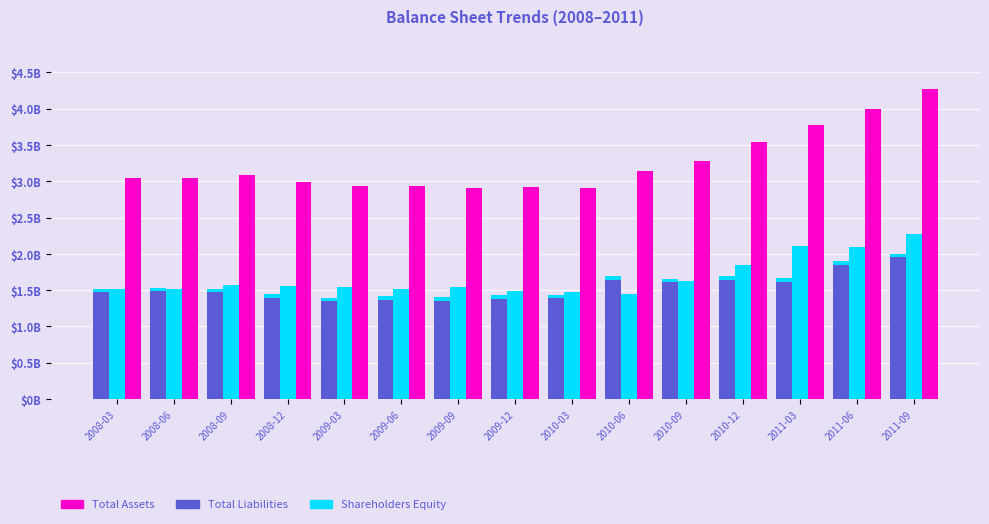

Reading left to right, what are all the values shown in this chart?

Total Liabilities: 2008-03=1.5	2008-06=1.5	2008-09=1.5	2008-12=1.4	2009-03=1.4	2009-06=1.4	2009-09=1.4	2009-12=1.4	2010-03=1.4	2010-06=1.7	2010-09=1.7	2010-12=1.7	2011-03=1.7	2011-06=1.9	2011-09=2.0
Shareholders Equity: 2008-03=1.5	2008-06=1.5	2008-09=1.6	2008-12=1.6	2009-03=1.5	2009-06=1.5	2009-09=1.5	2009-12=1.5	2010-03=1.5	2010-06=1.4	2010-09=1.6	2010-12=1.8	2011-03=2.1	2011-06=2.1	2011-09=2.3
Total Assets: 2008-03=3.0	2008-06=3.0	2008-09=3.1	2008-12=3.0	2009-03=2.9	2009-06=2.9	2009-09=2.9	2009-12=2.9	2010-03=2.9	2010-06=3.1	2010-09=3.3	2010-12=3.5	2011-03=3.8	2011-06=4.0	2011-09=4.3